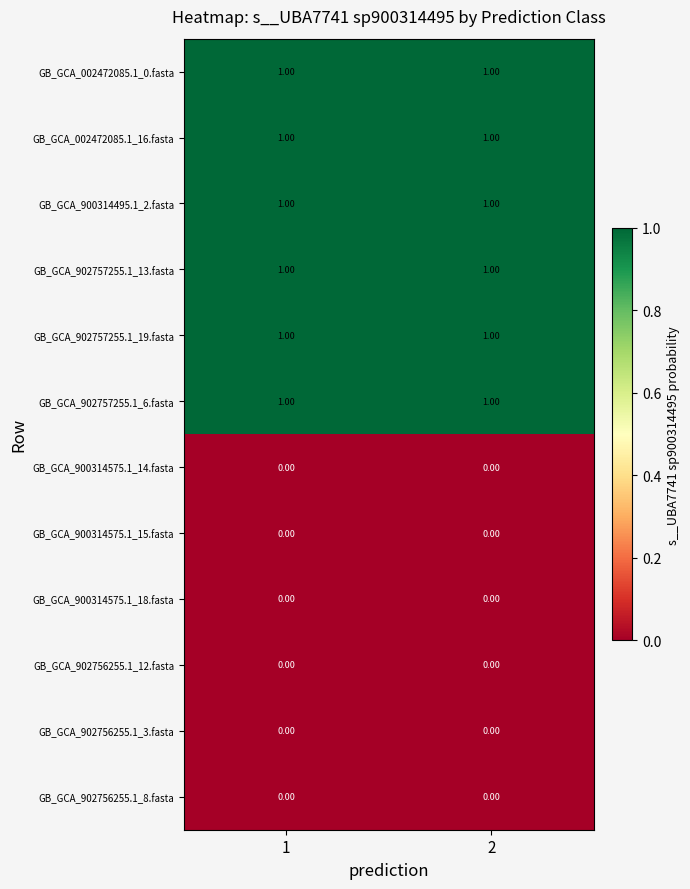

What is the total value across all series at 1?

6